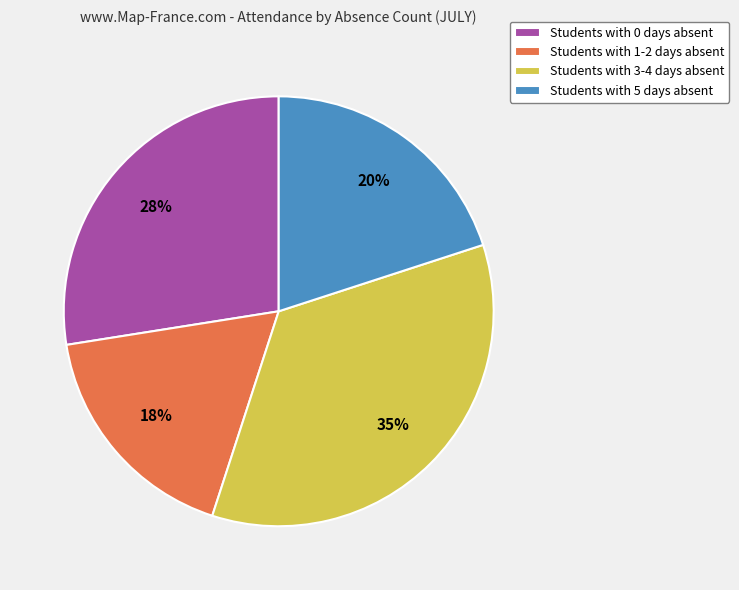

What percentage is the Students with 0 days absent slice, to the nearest percent?

27%